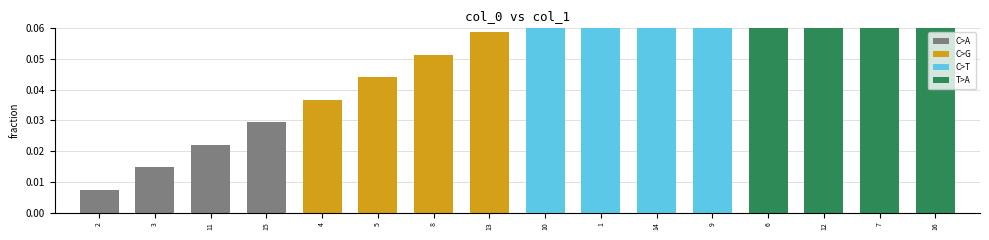

What is the sum of all values?

1.0